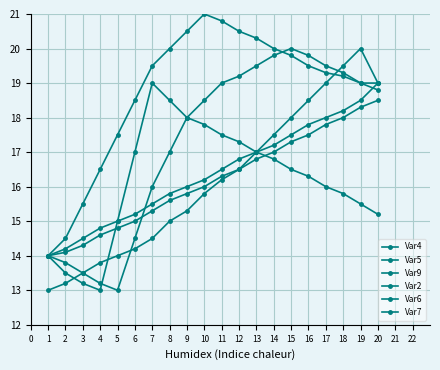

How many intersections are there between Var4 and Var6?

2